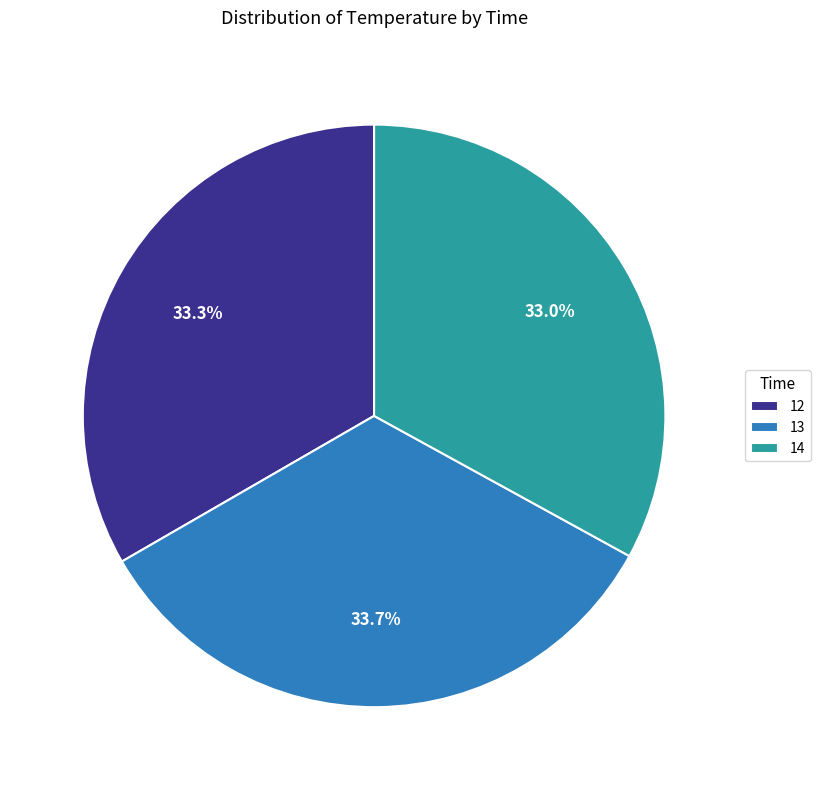

Is it true that 14 is 33% of the pie?

True